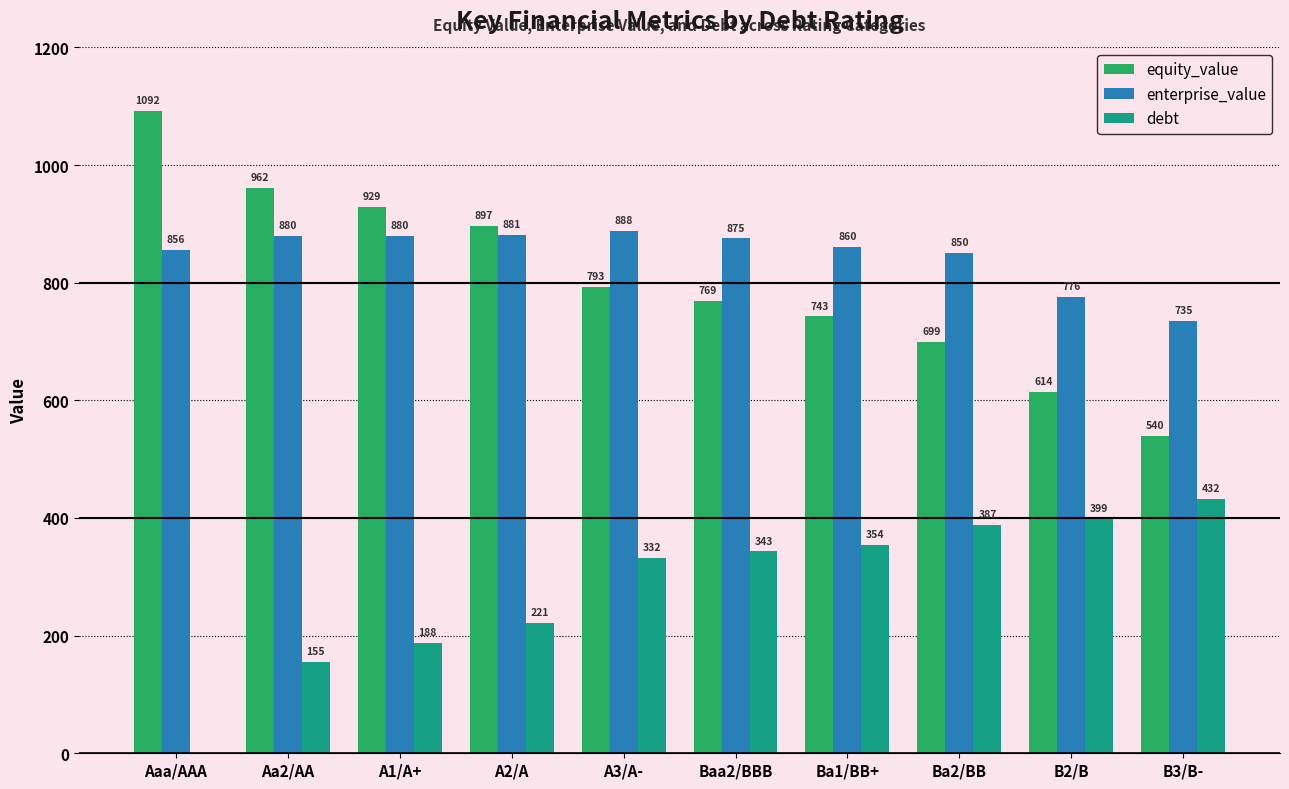

What is the average value of the debt series?

281.2